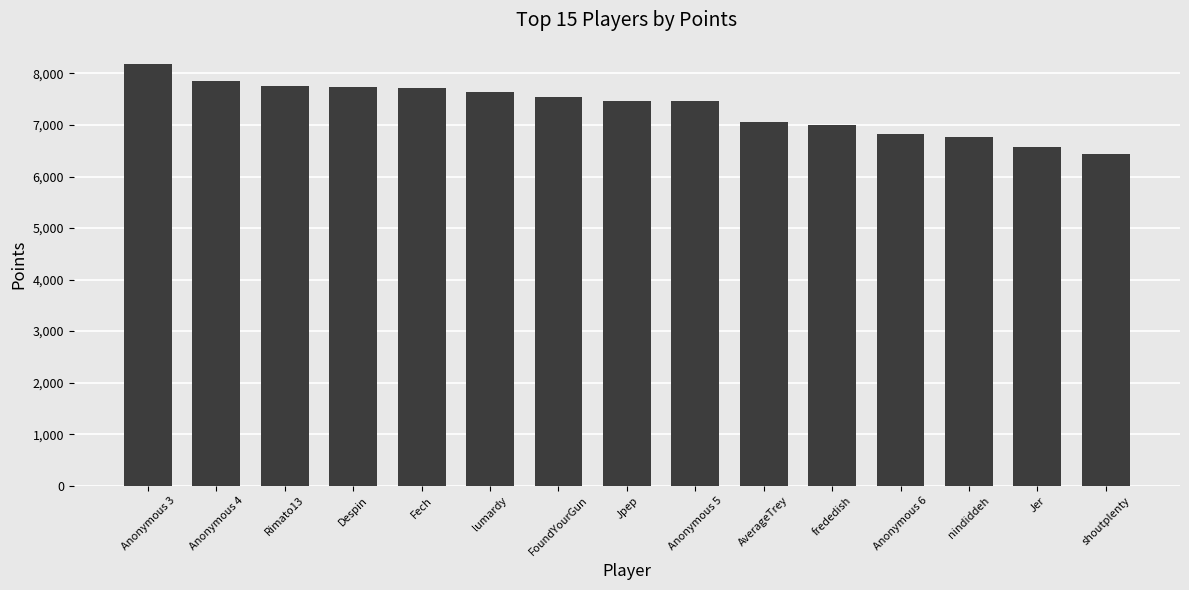

Does the chart contain stacked bars?

No